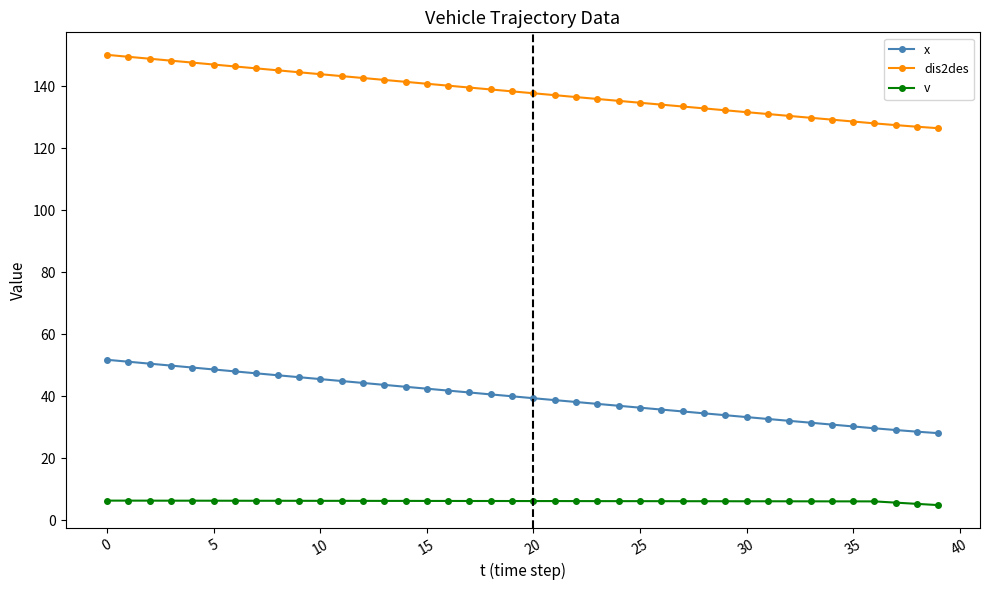

True or false: x and v cross at least once.

False